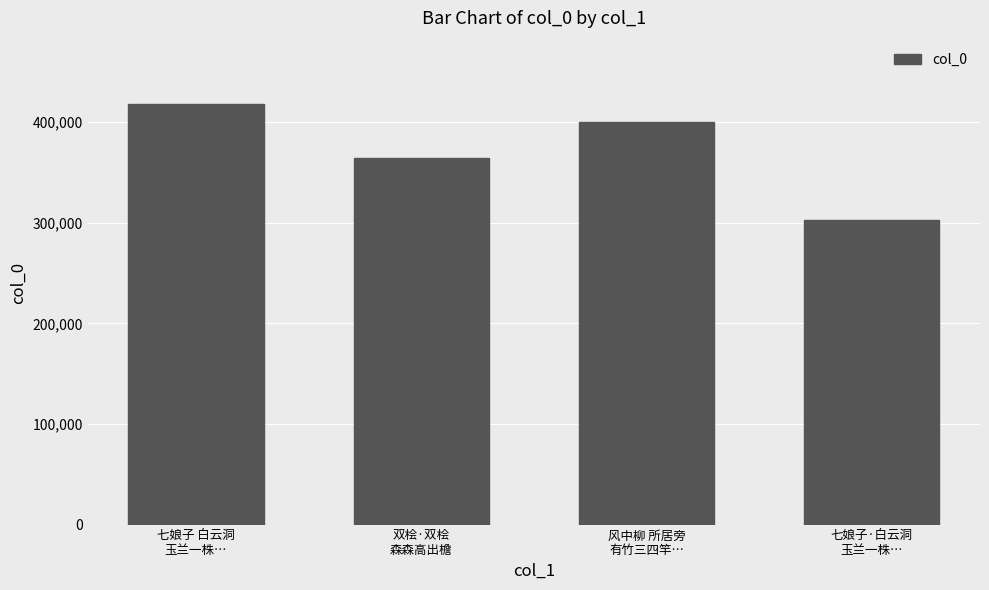

Rank the categories by value from lowest to highest.

七娘子·白云洞
玉兰一株…, 双桧·双桧
森森高出檐, 风中柳 所居旁
有竹三四竿…, 七娘子 白云洞
玉兰一株…